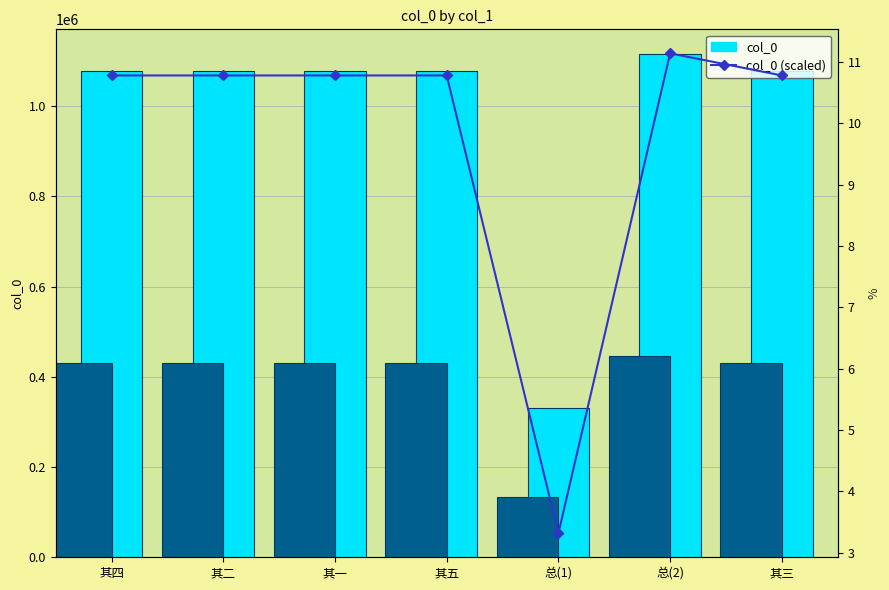

How many distinct data groups are displayed?

2